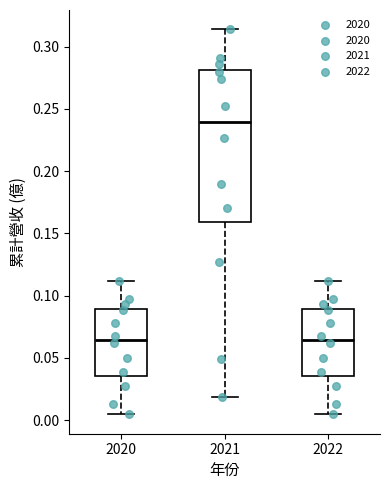

Where is the upper edge of the box at x = 2021 on the y-axis? The values are not printed on the chart, so give them approximately, as read against the axis.

0.280